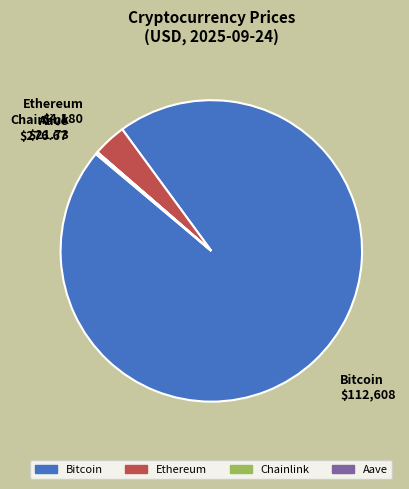

True or false: Ethereum accounts for 4% of the total.

True